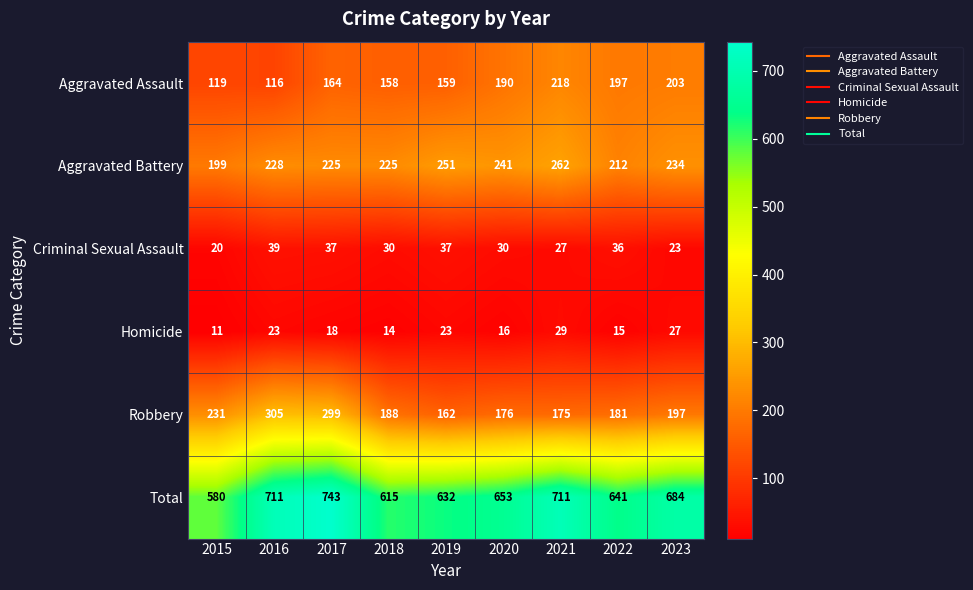

What is the average value of the Aggravated Battery series?

231